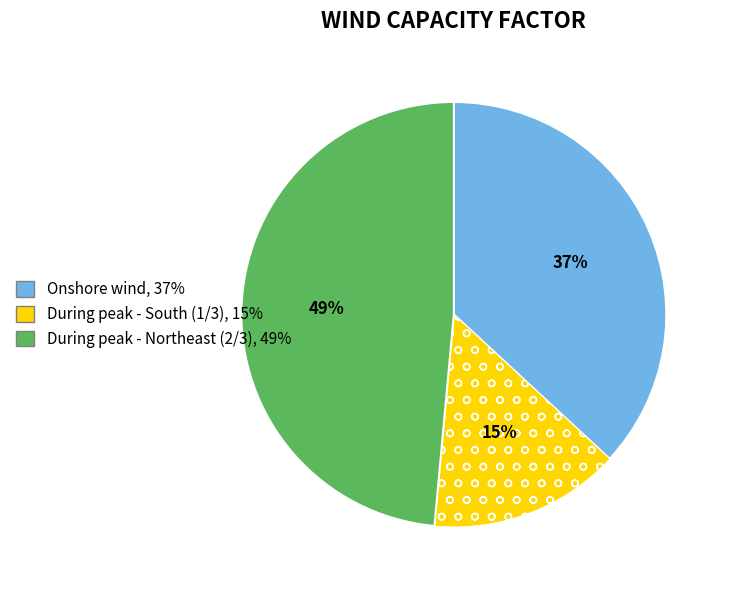

Between During peak - South (1/3) and Onshore wind, which is larger?

Onshore wind